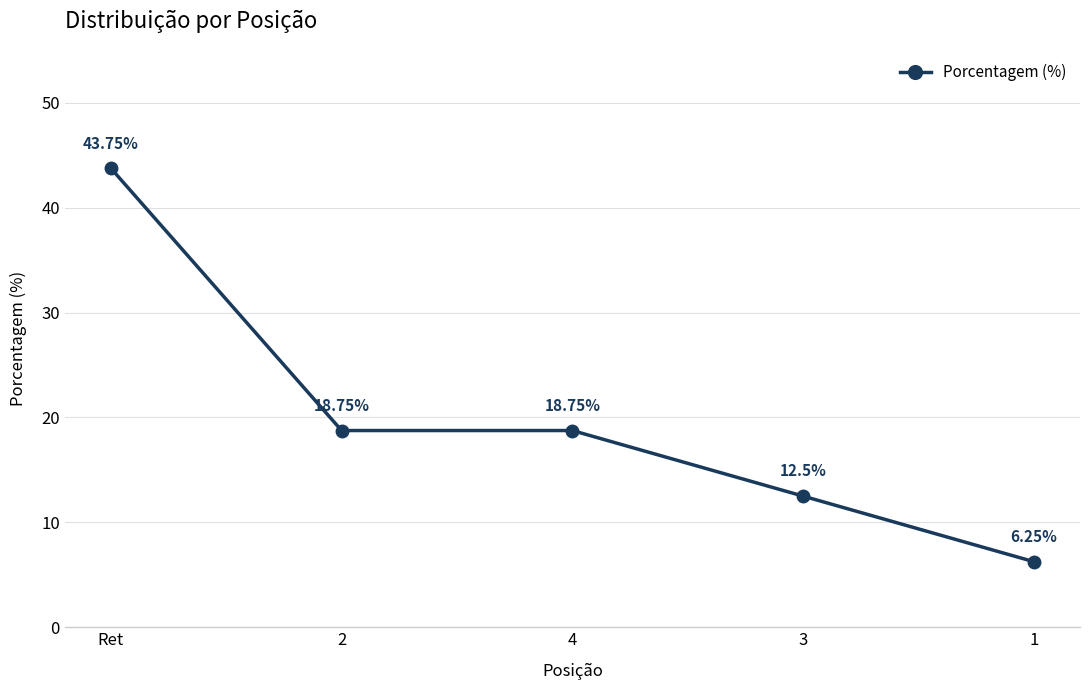

What is the approximate value at Ret?

43.8